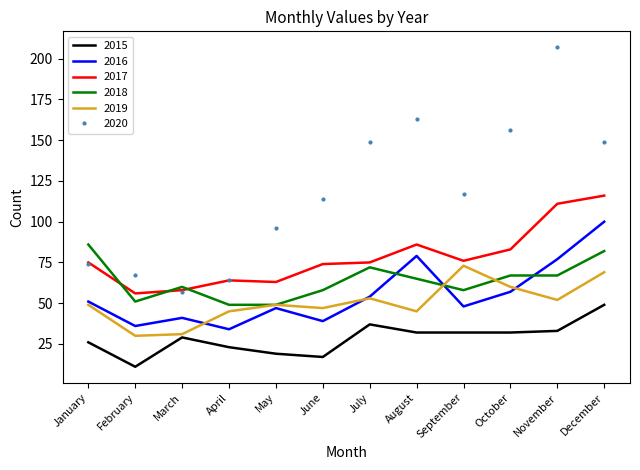

What is the minimum value shown in the chart?

11